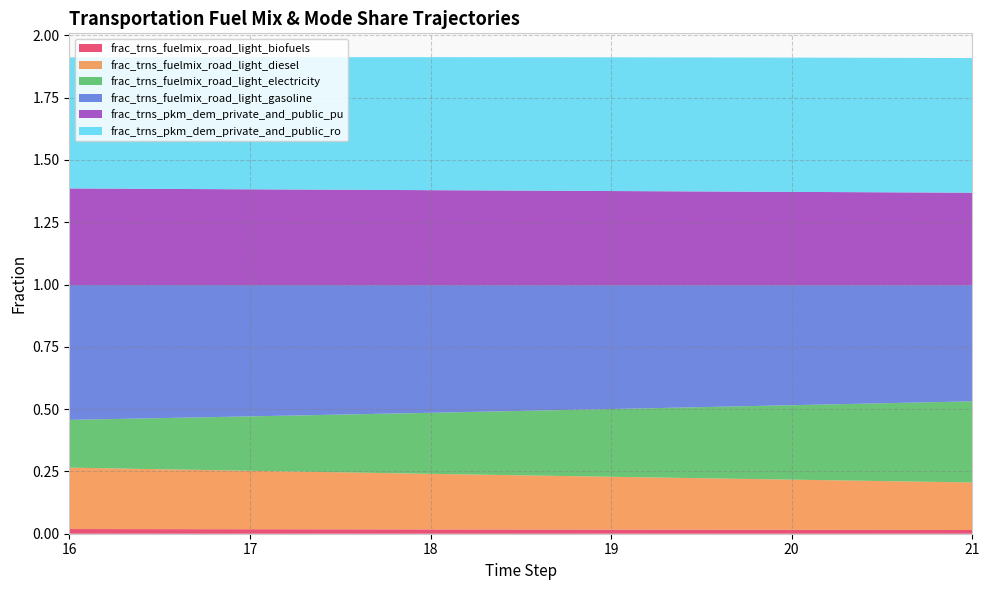

Reading left to right, list all the values displayed in this chart.

frac_trns_fuelmix_road_light_biofuels: 16=0.0	17=0.0	18=0.0	19=0.0	20=0.0	21=0.0
frac_trns_fuelmix_road_light_diesel: 16=0.2	17=0.2	18=0.2	19=0.2	20=0.2	21=0.2
frac_trns_fuelmix_road_light_electricity: 16=0.2	17=0.2	18=0.2	19=0.3	20=0.3	21=0.3
frac_trns_fuelmix_road_light_gasoline: 16=0.5	17=0.5	18=0.5	19=0.5	20=0.5	21=0.5
frac_trns_pkm_dem_private_and_public_pu: 16=0.4	17=0.4	18=0.4	19=0.4	20=0.4	21=0.4
frac_trns_pkm_dem_private_and_public_ro: 16=0.5	17=0.5	18=0.5	19=0.5	20=0.5	21=0.5